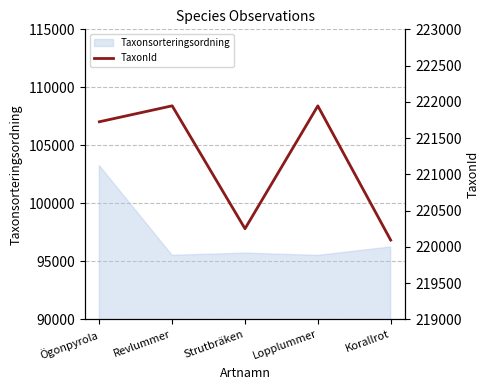

What is the highest value of the Taxonsorteringsordning series?

103250